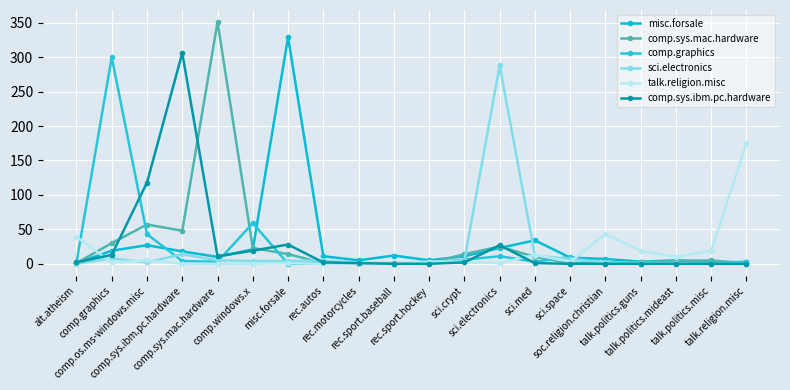

The value of sci.electronics at soc.religion.christian is 1. True or false?

False